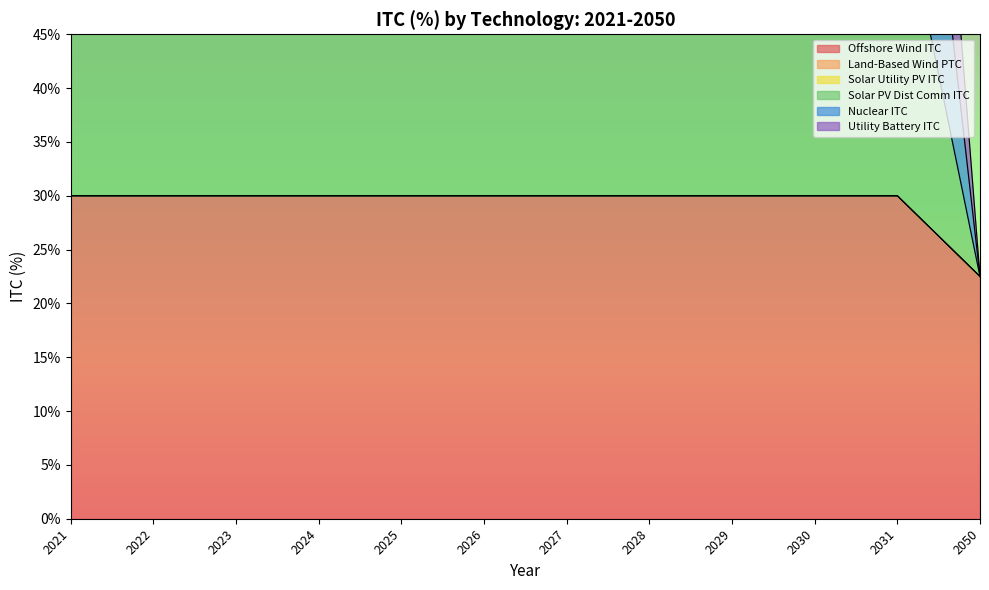

What is the highest value of the Solar PV Dist Comm ITC series?

0.3